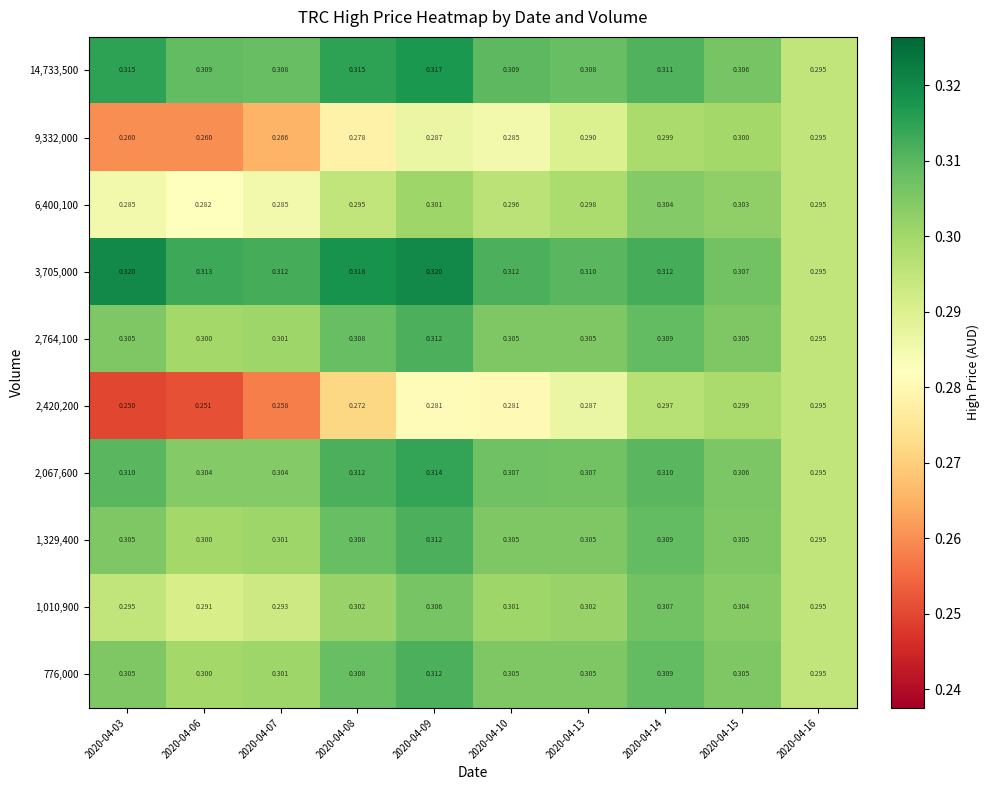

Is the value of 1,010,900 at 2020-04-15 greater than the value of 14,733,500 at 2020-04-09?

No